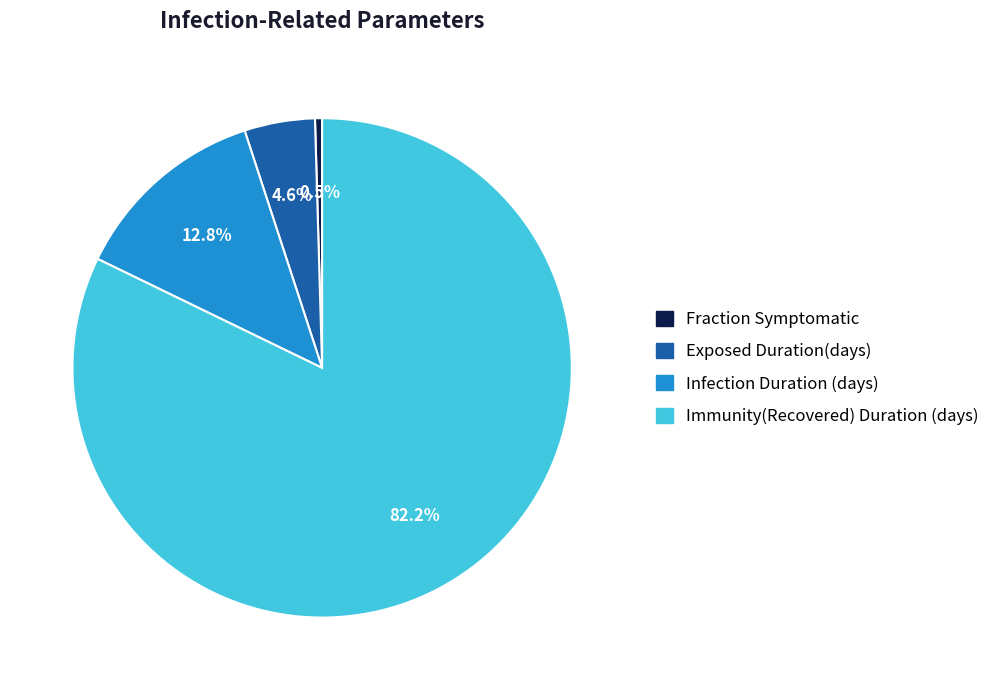

What is the smallest slice in the pie chart?

Fraction Symptomatic